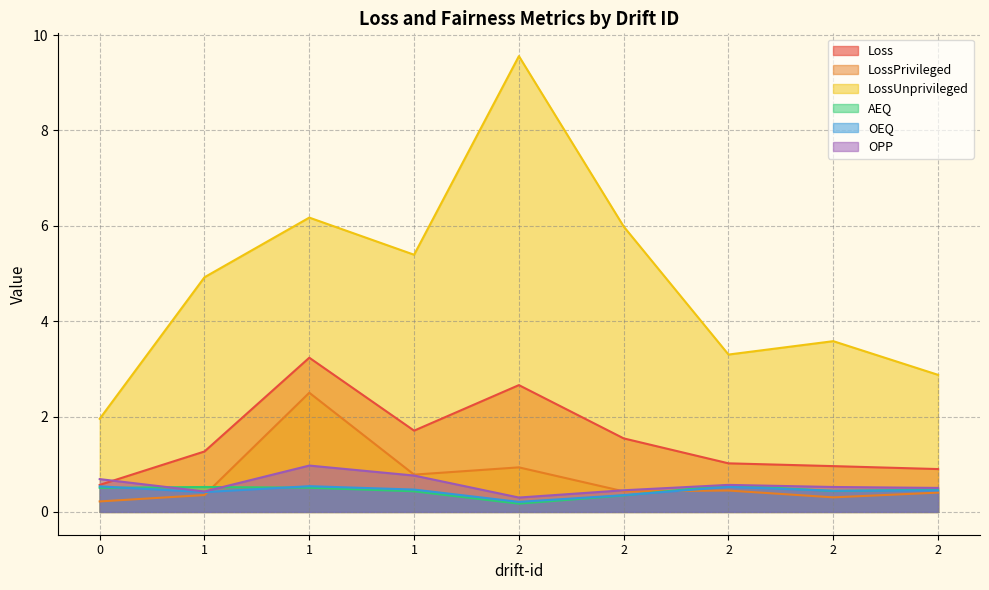

Between 1 and 1, which series saw the biggest shift?

LossPrivileged